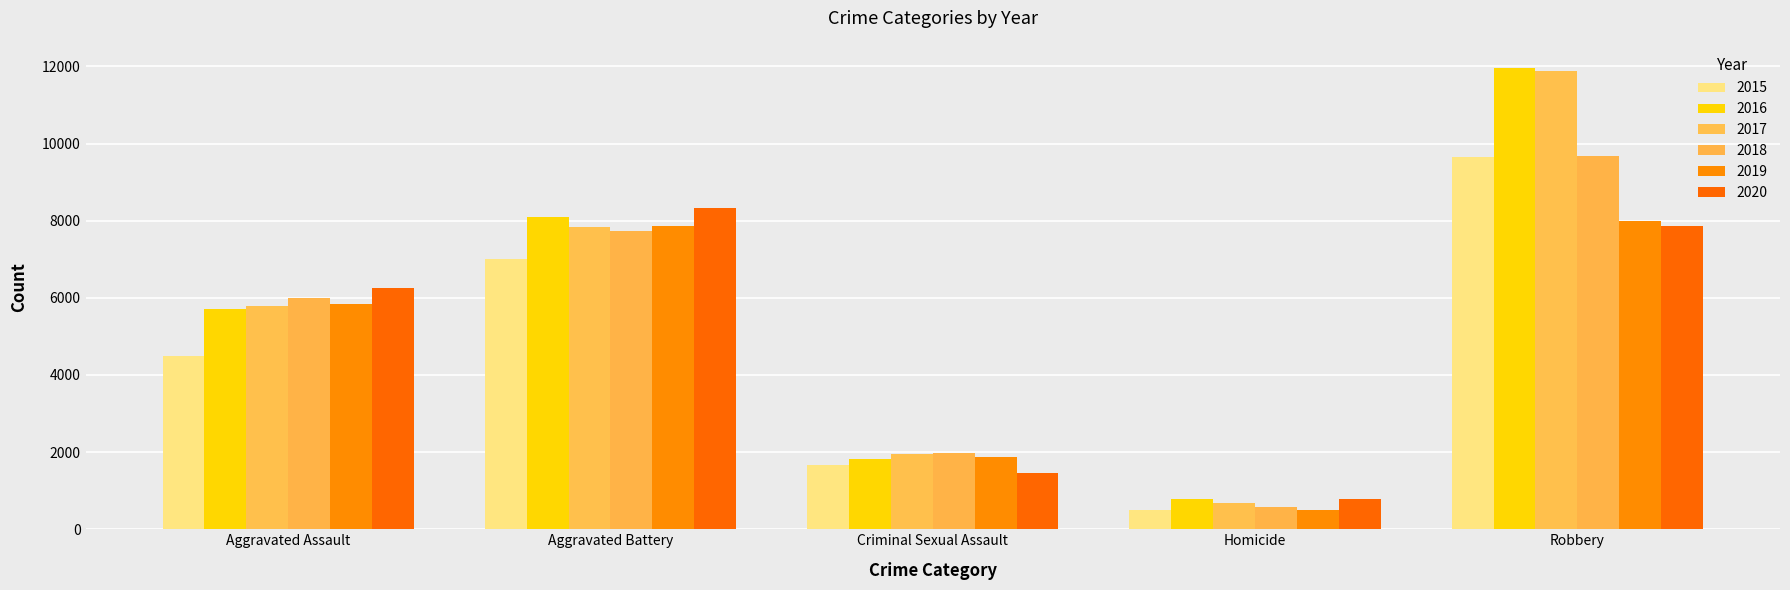

Is the value of 2016 at Aggravated Battery greater than the value of 2015 at Criminal Sexual Assault?

Yes